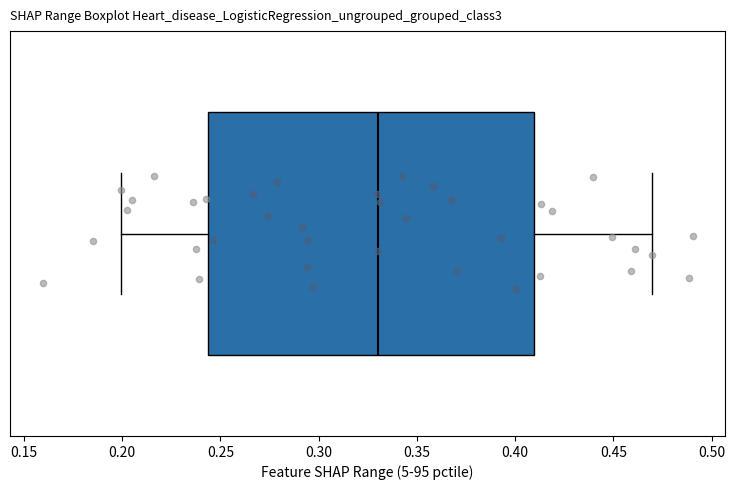

Transcribe this box plot: give where the median line is, the range the box spans, and where the two whiskers end, as read against the x-axis. The values are not printed on the chart, so give them approximately, as read against the axis.

median 0.330, box 0.245 to 0.410, whiskers 0.200 to 0.470